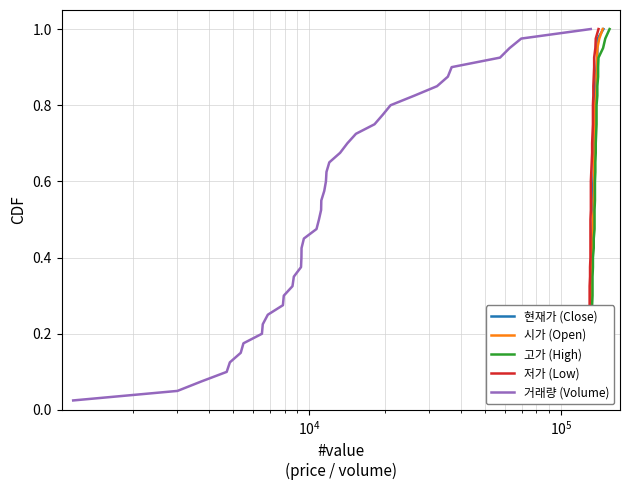

True or false: 저가 (Low) and 고가 (High) cross at least once.

False